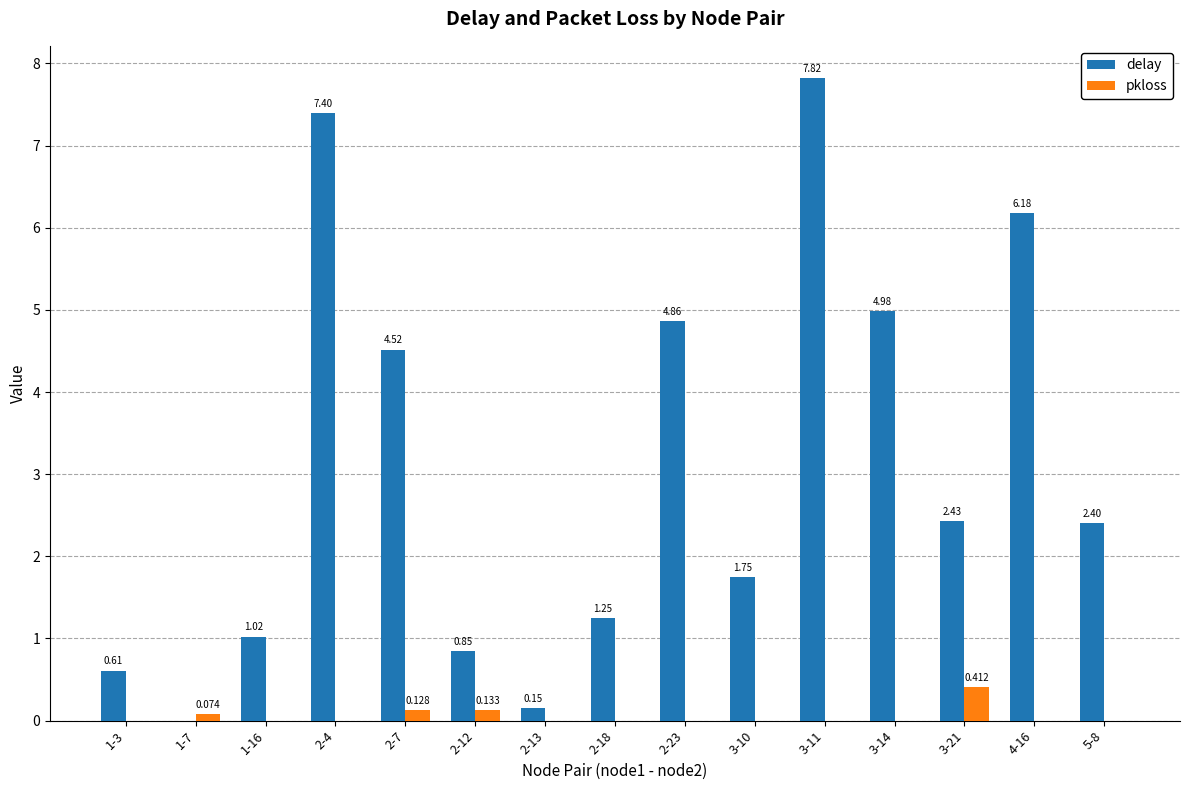

Which category has the highest value in the delay series?

3-11